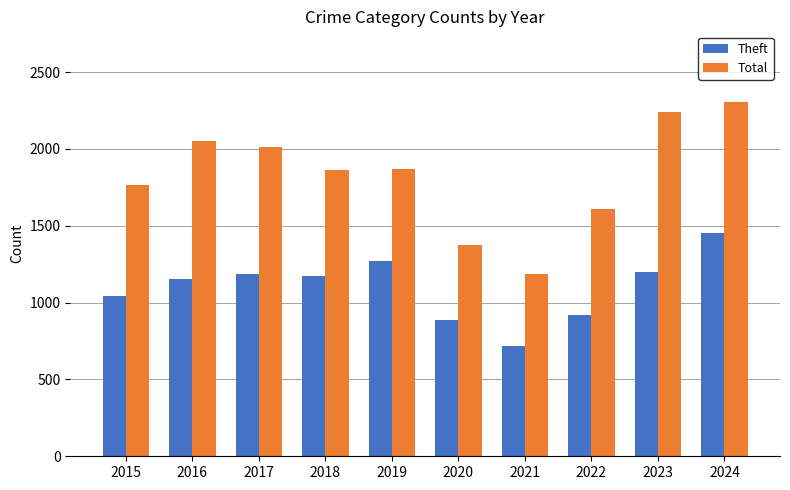

At which label does Theft reach its peak?

2024